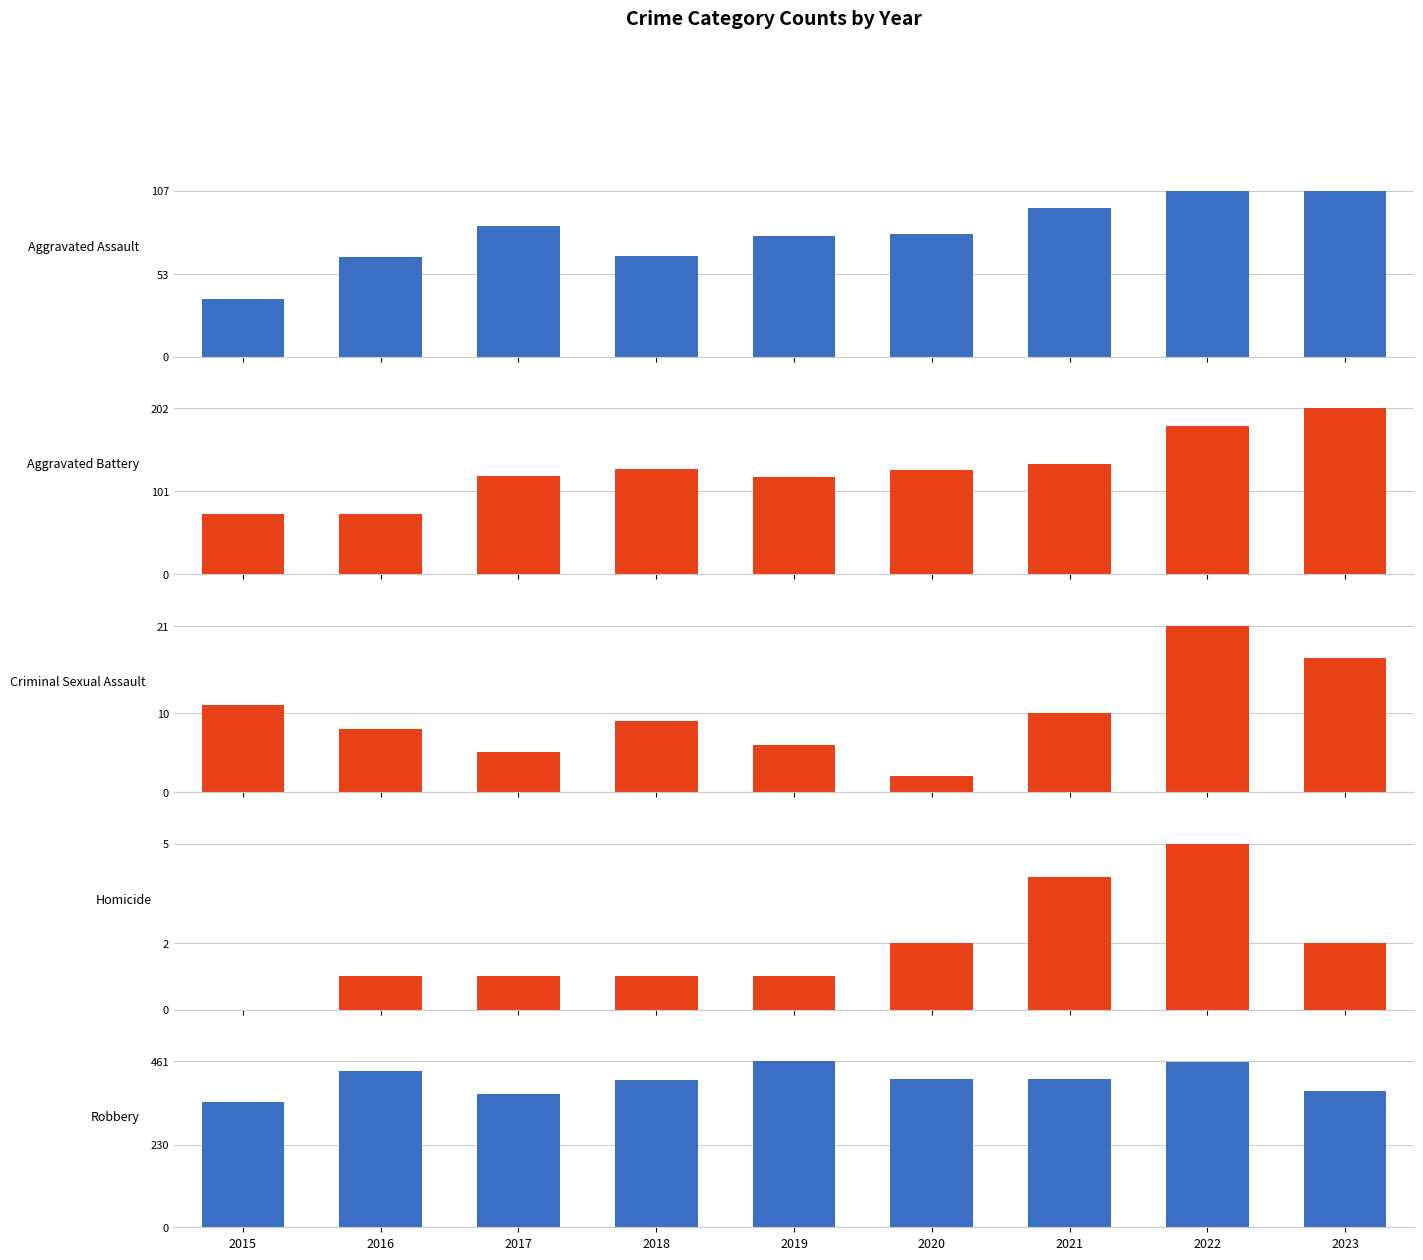

Reading right to left, list all the values displayed in this chart.

Aggravated Assault: 2023=107	2022=107	2021=96	2020=79	2019=78	2018=65	2017=84	2016=64	2015=37
Aggravated Battery: 2023=202	2022=180	2021=134	2020=127	2019=119	2018=128	2017=120	2016=73	2015=73
Criminal Sexual Assault: 2023=17	2022=21	2021=10	2020=2	2019=6	2018=9	2017=5	2016=8	2015=11
Homicide: 2023=2	2022=5	2021=4	2020=2	2019=1	2018=1	2017=1	2016=1	2015=0
Robbery: 2023=379	2022=460	2021=411	2020=411	2019=461	2018=408	2017=371	2016=435	2015=347